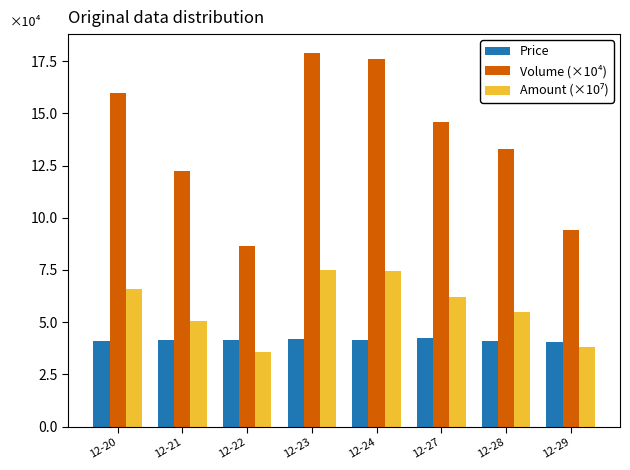

The Price series shows 6.0 at 12-27. True or false?

False